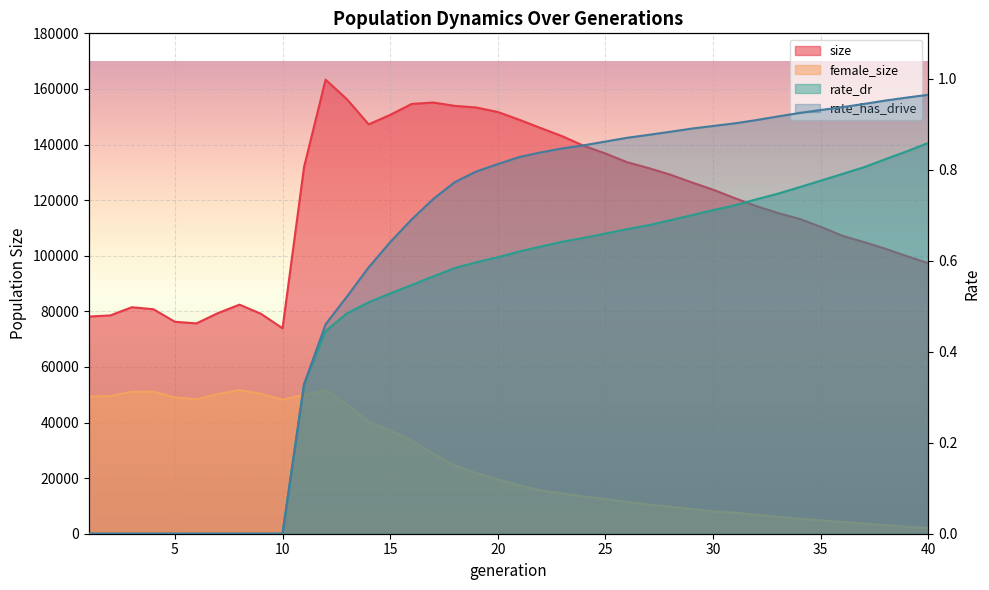

At which label does size reach its minimum?

10